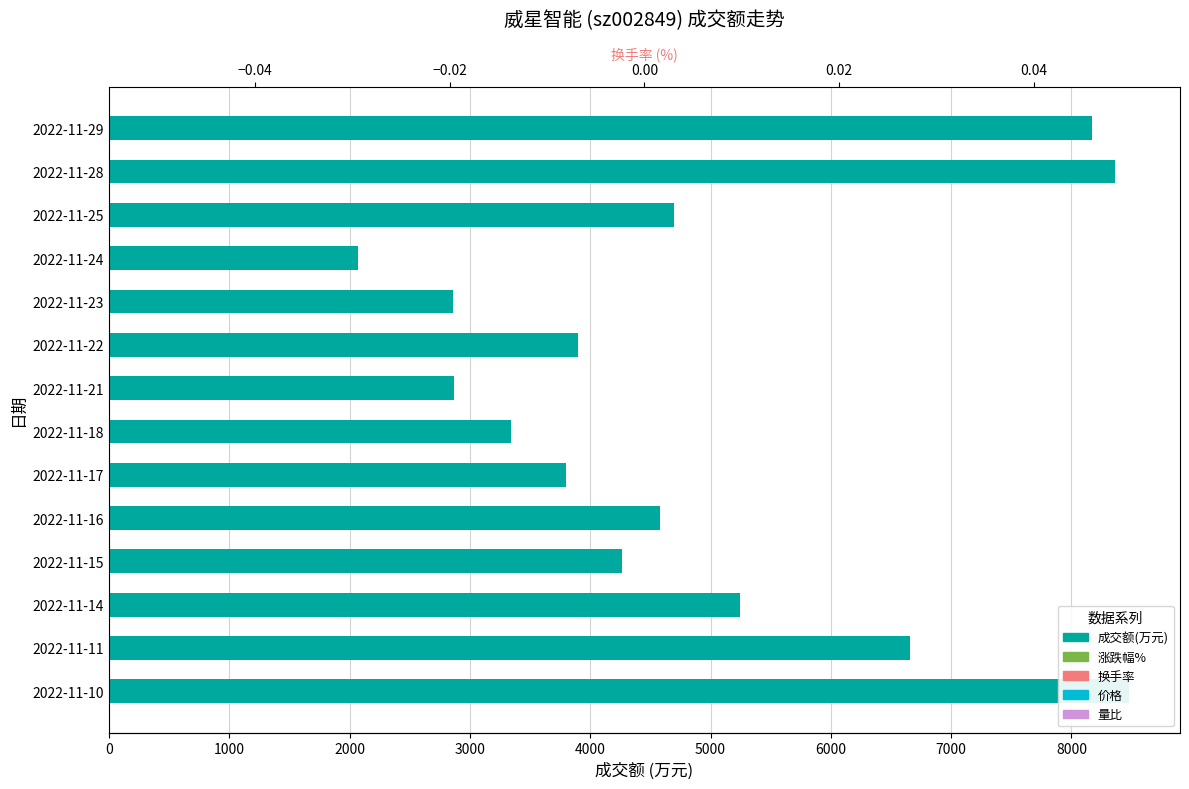

How many values in the 成交额(万元) series exceed 4579?

6